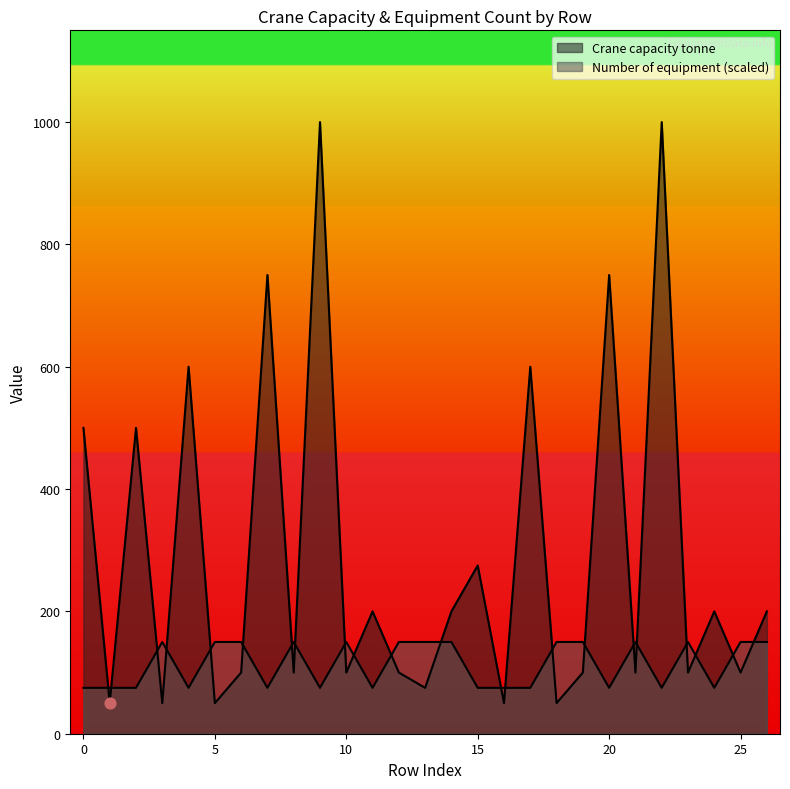

Which series reaches the minimum Y coordinate?

Crane capacity tonne